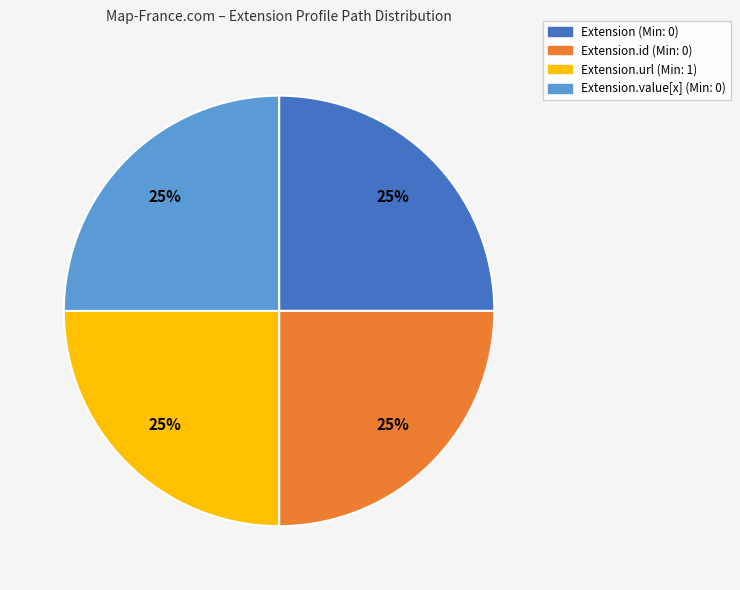

To the nearest percent, what is the average slice percentage?

25%